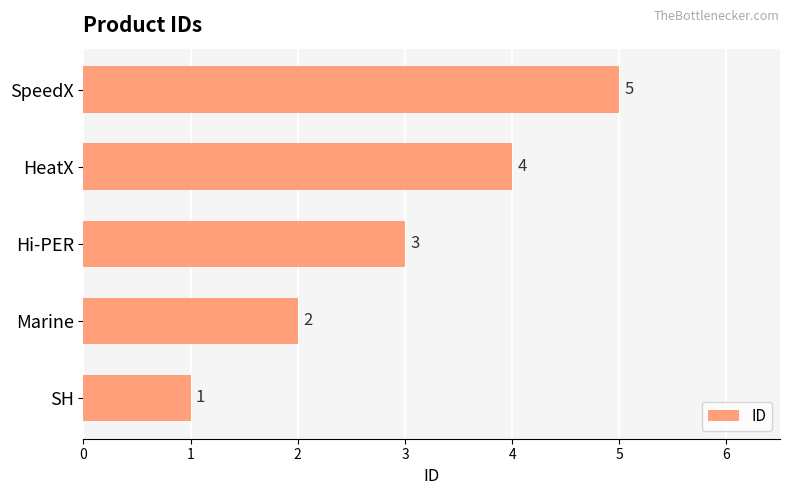

How many bars are there in total?

5